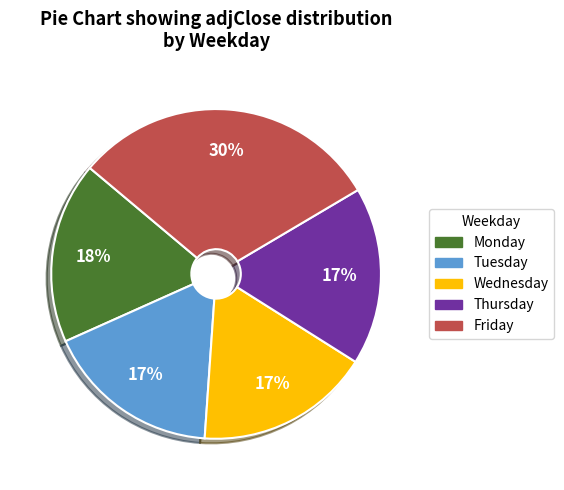

To the nearest percent, what is the difference between the largest and smallest slice percentages?

13%